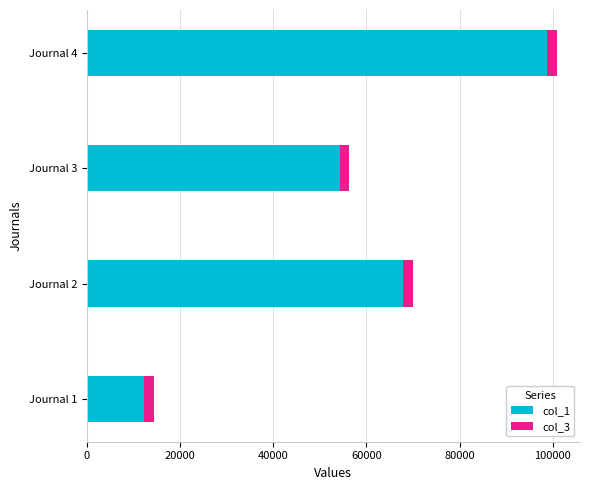

At which category is the sum across all series the highest?

Journal 4